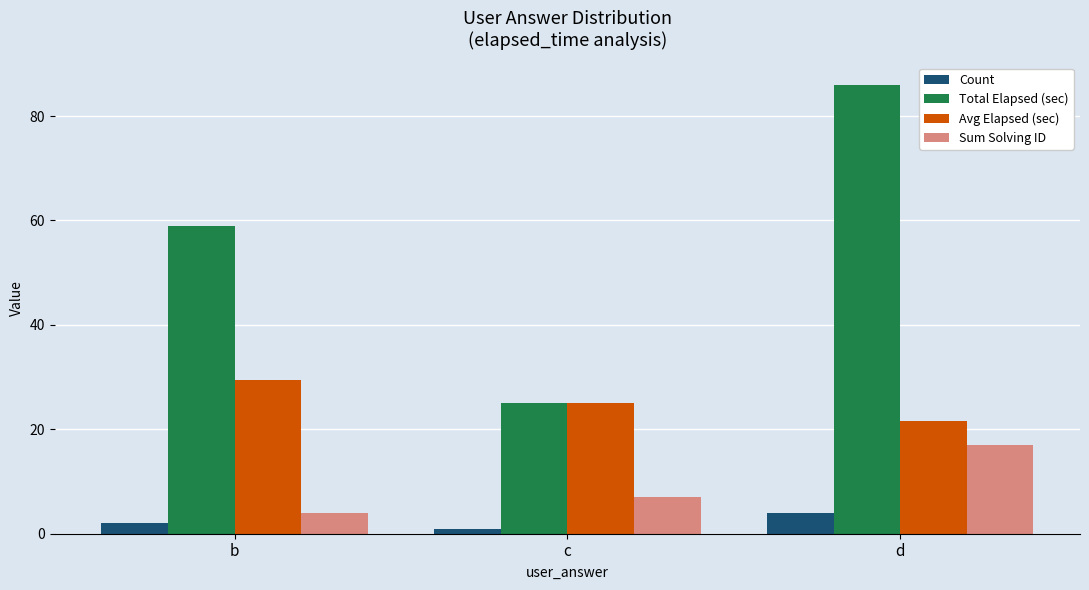

Read the Sum Solving ID value at b.

4.0